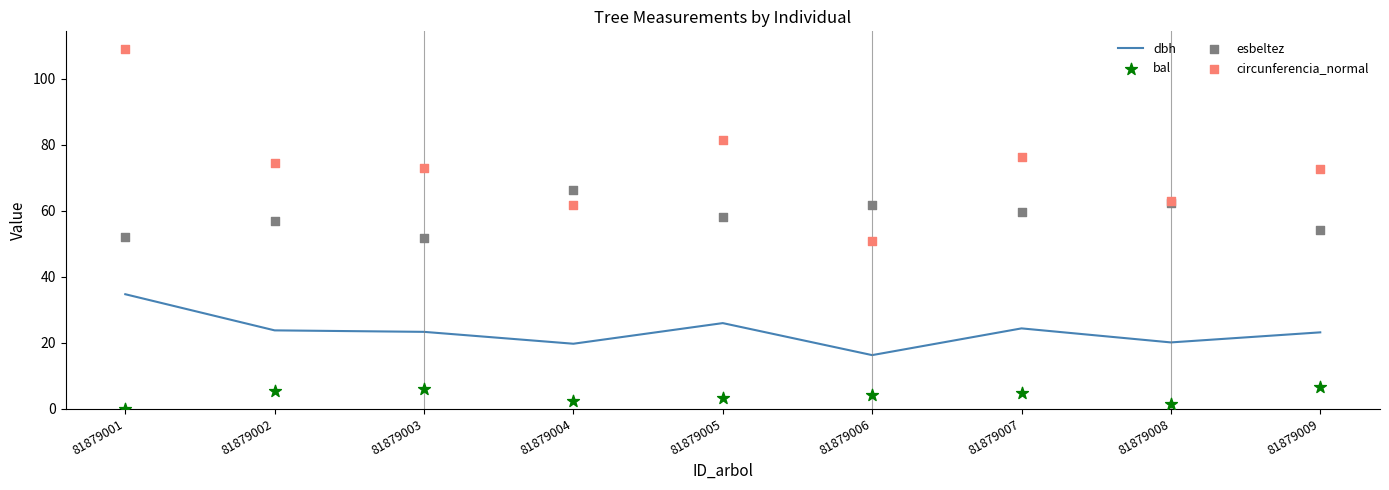

At how many categories does at least one series exceed 42?

9